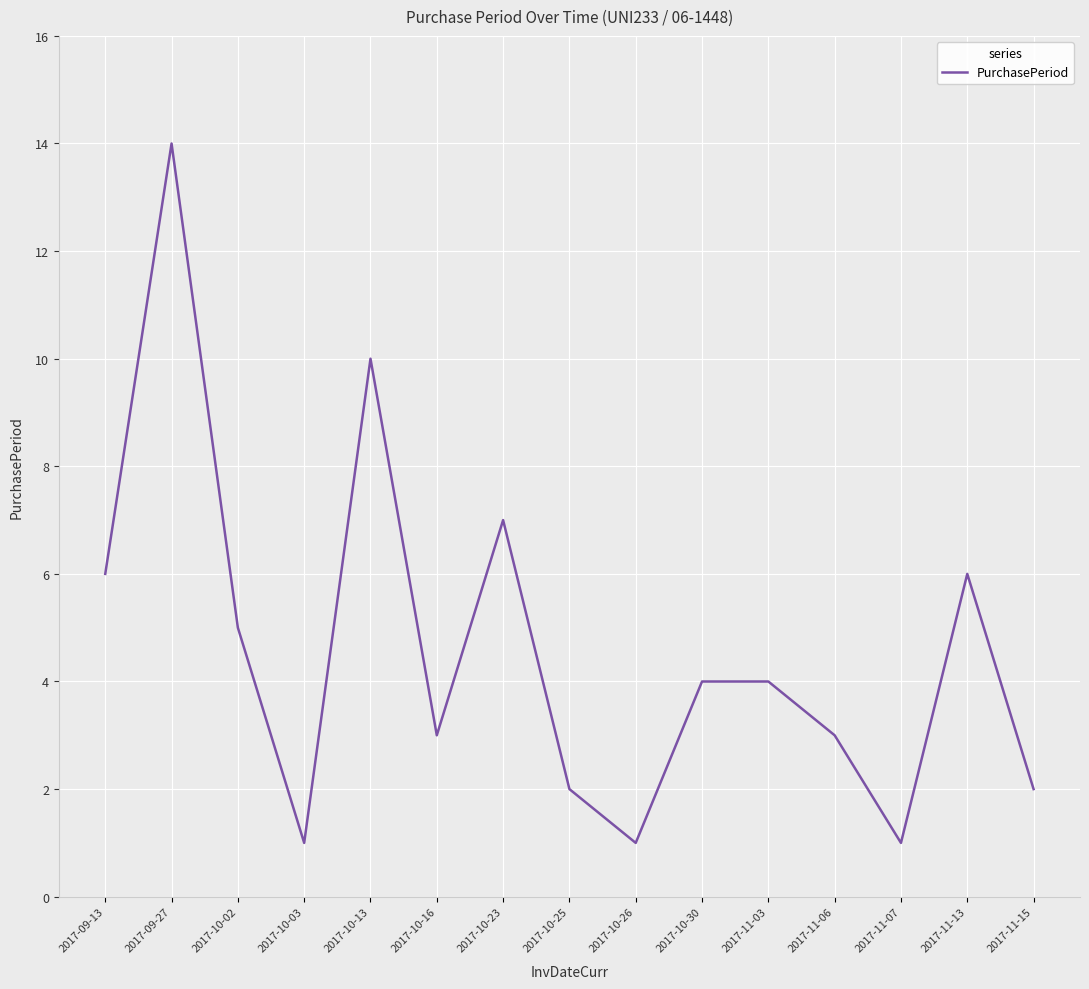

Which label corresponds to the largest value in the chart?

2017-09-27